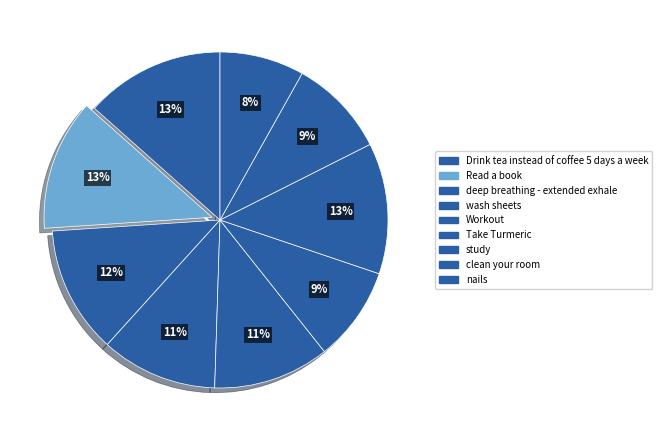

True or false: Read a book accounts for 20% of the total.

False